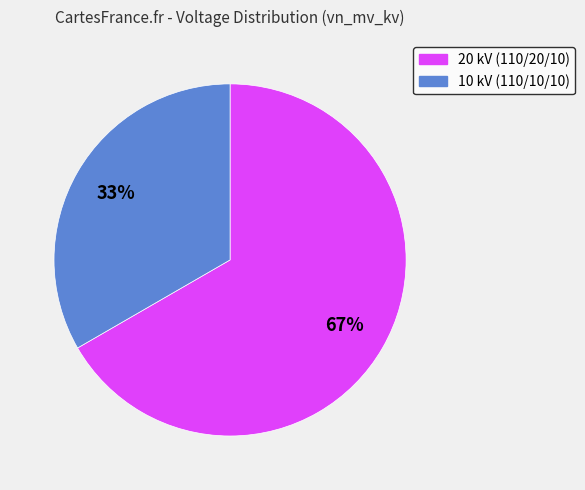

True or false: 20 kV (110/20/10) accounts for 82% of the total.

False